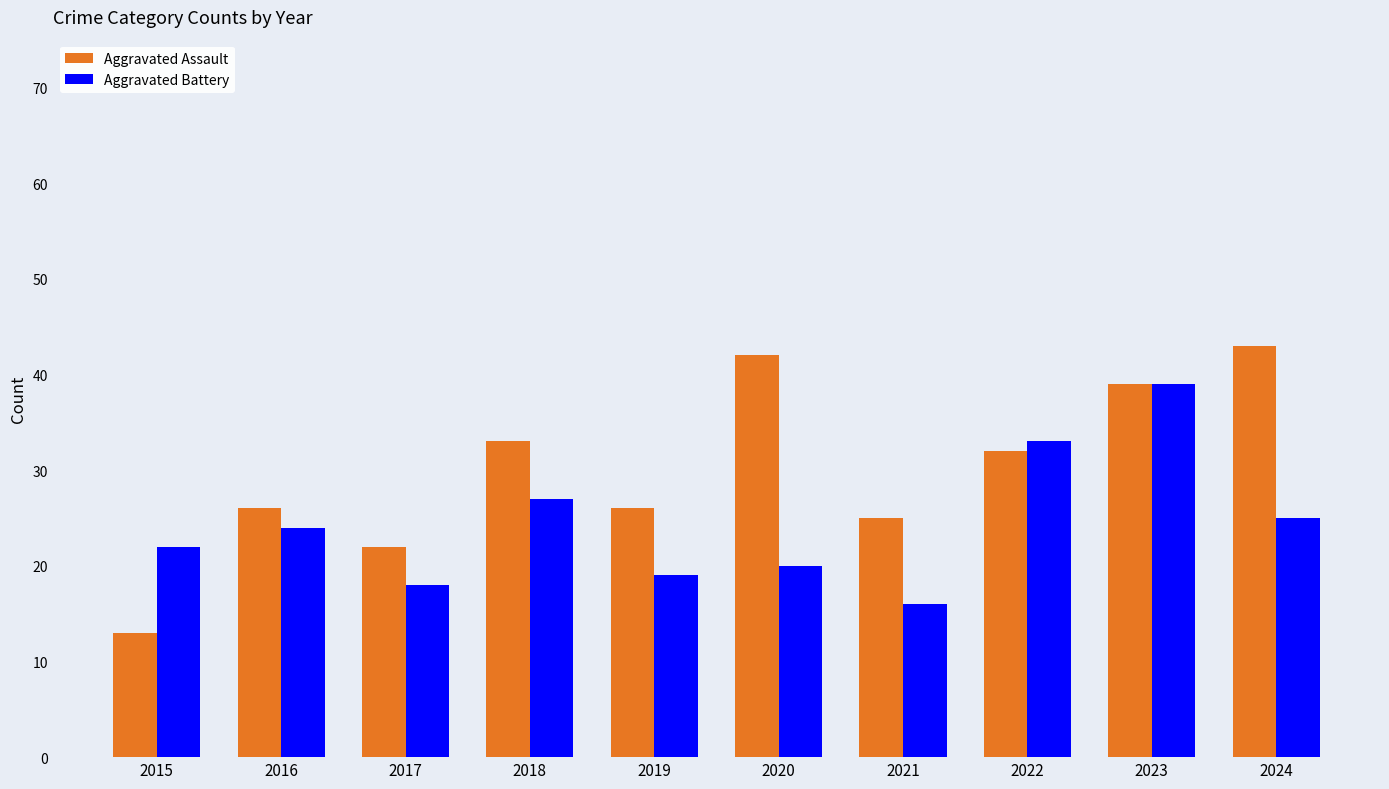

Are the bars grouped side by side (vs. stacked)?

Yes